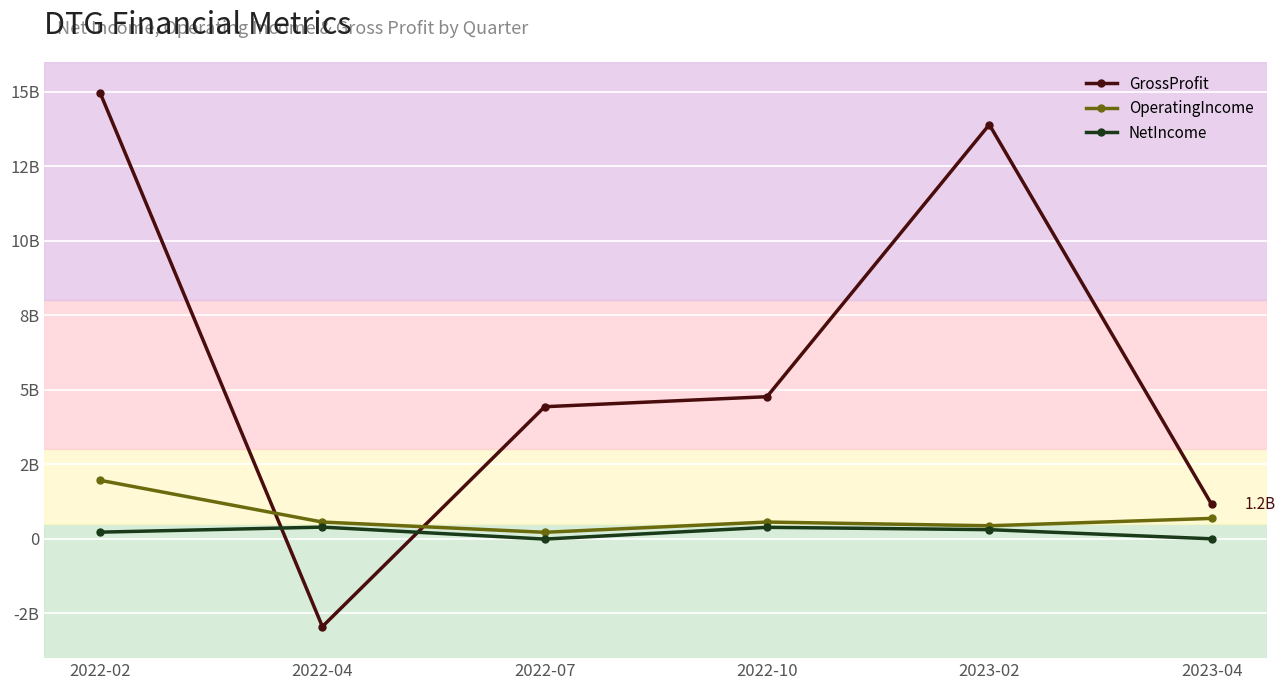

What are all the series names shown in the legend?

GrossProfit, OperatingIncome, NetIncome